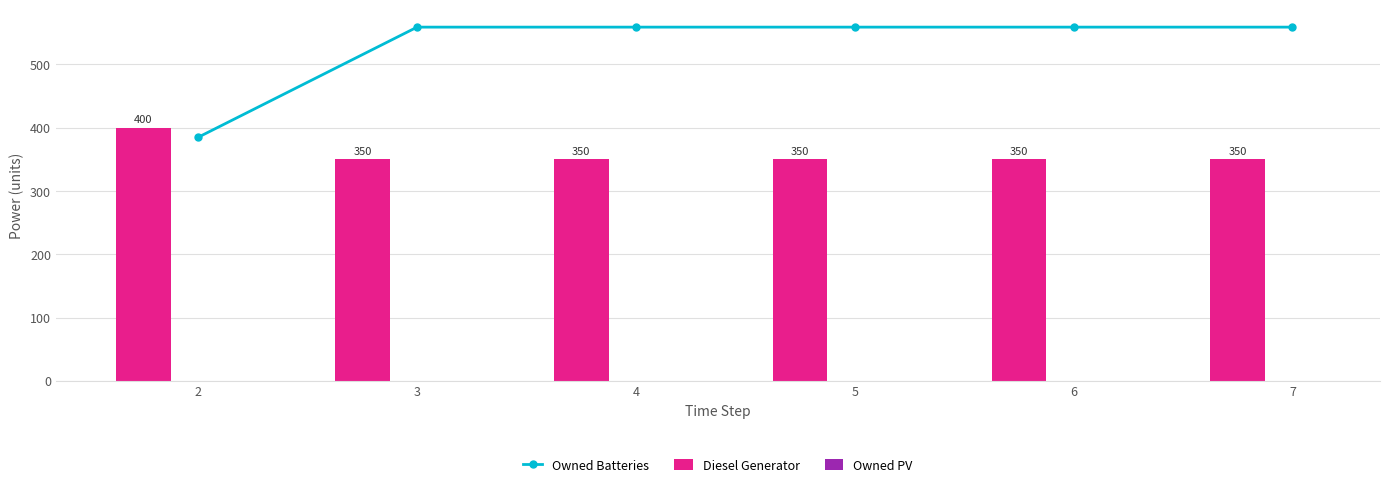

List the series in order of their peak value, lowest first.

Owned PV, Diesel Generator, Owned Batteries